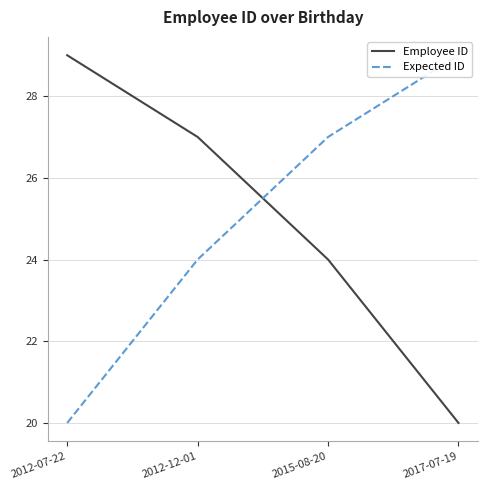

How many Expected ID values are between 24 and 29?

3